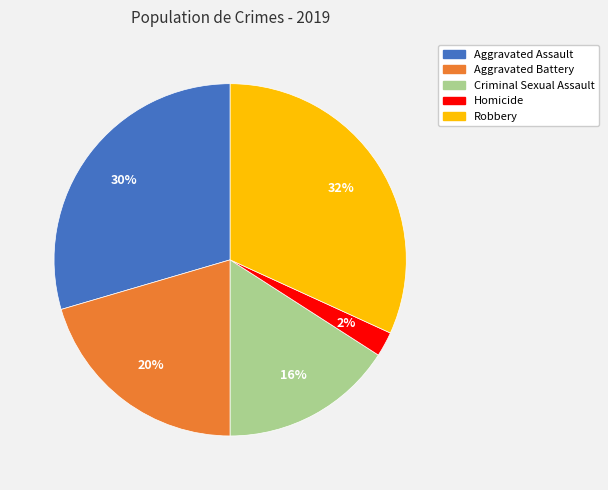

Is the sum of Robbery and Aggravated Battery greater than half?

Yes